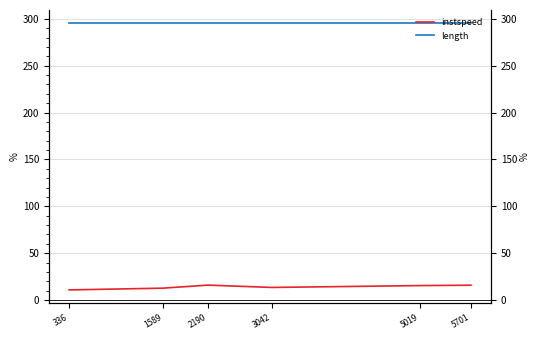

True or false: length and instspeed cross at least once.

False